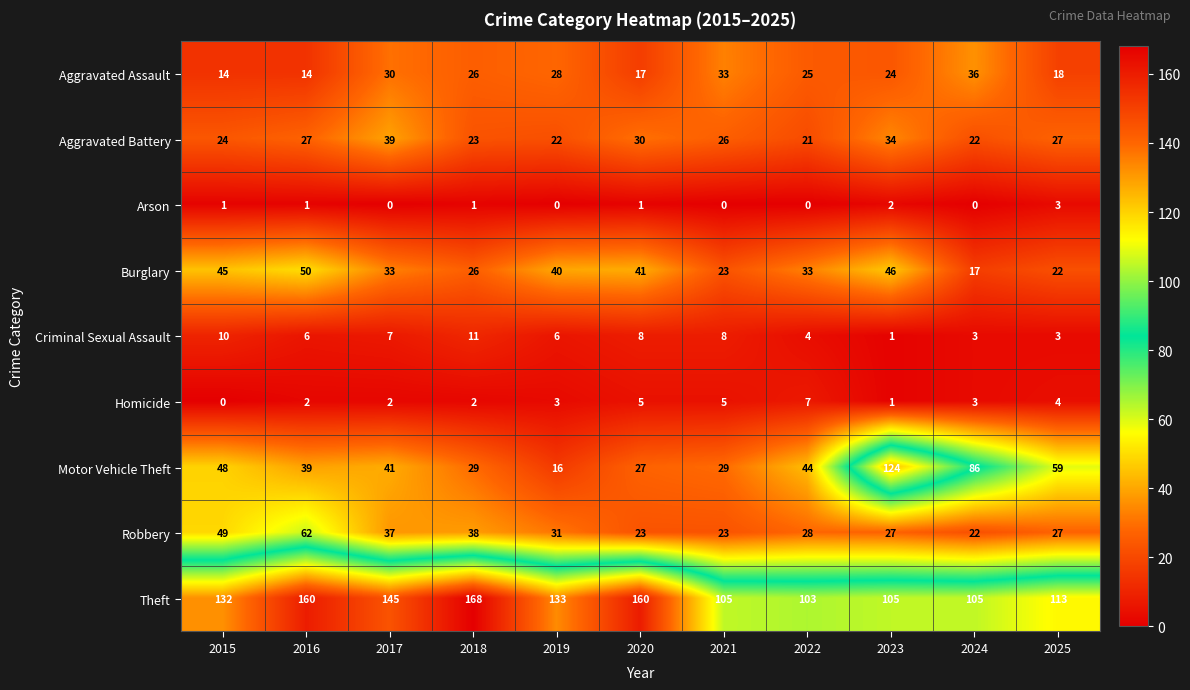

At 2015, list the series in order from largest to smallest.

Theft, Robbery, Motor Vehicle Theft, Burglary, Aggravated Battery, Aggravated Assault, Criminal Sexual Assault, Arson, Homicide